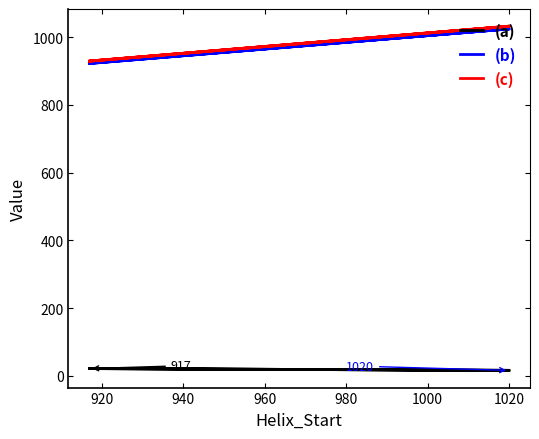

The (a) series shows 8.4 at 1020. True or false?

False